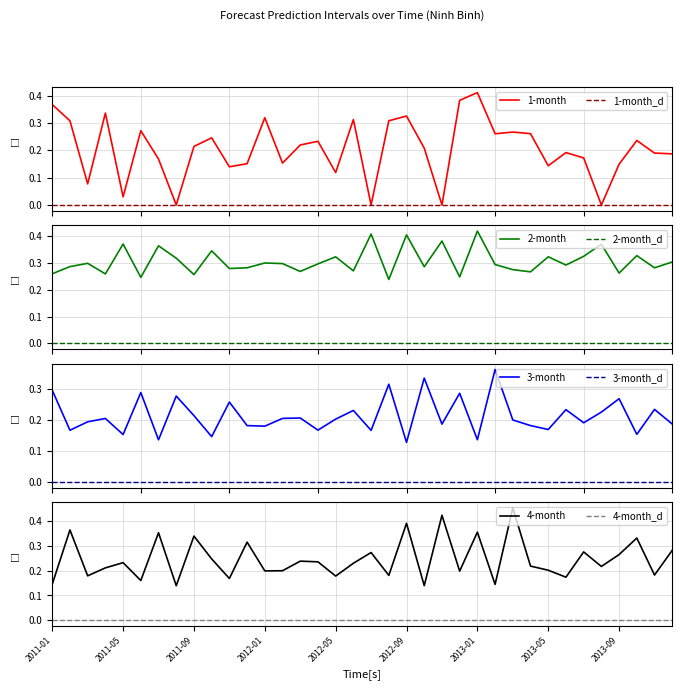

Does the chart display data point markers on the line(s)?

No